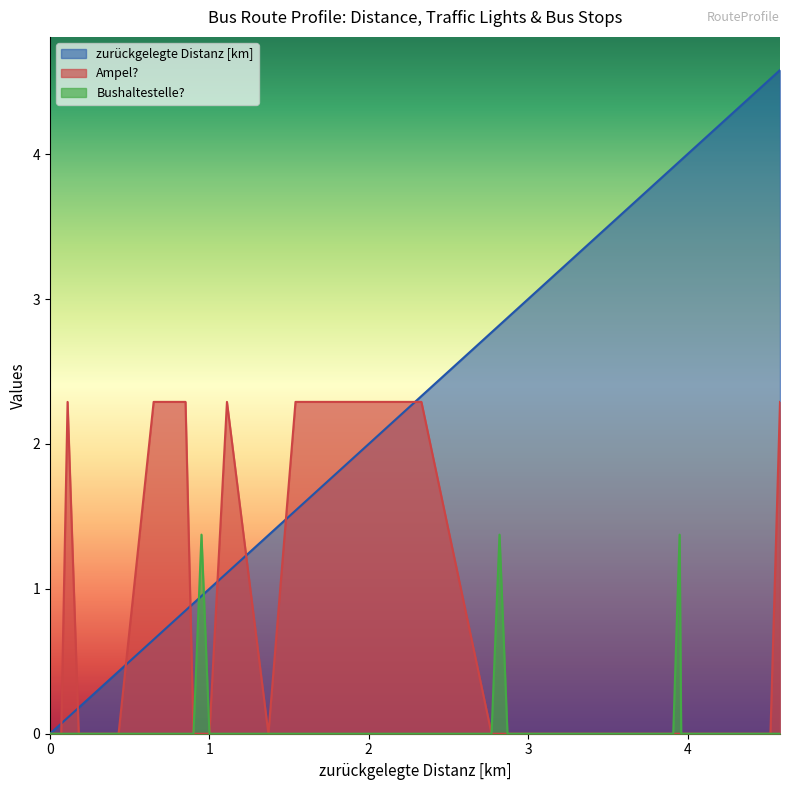

List the series in order of their overall mean, highest first.

zurückgelegte Distanz [km], Ampel?, Bushaltestelle?